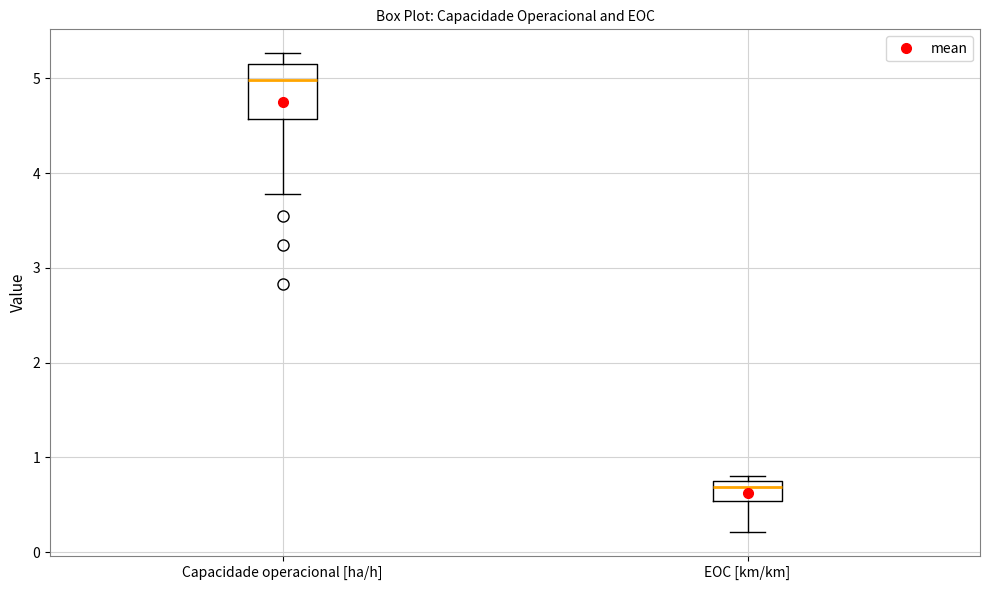

Comparing the boxes themselves (not the whiskers), which one is the tallest?

Capacidade operacional [ha/h]